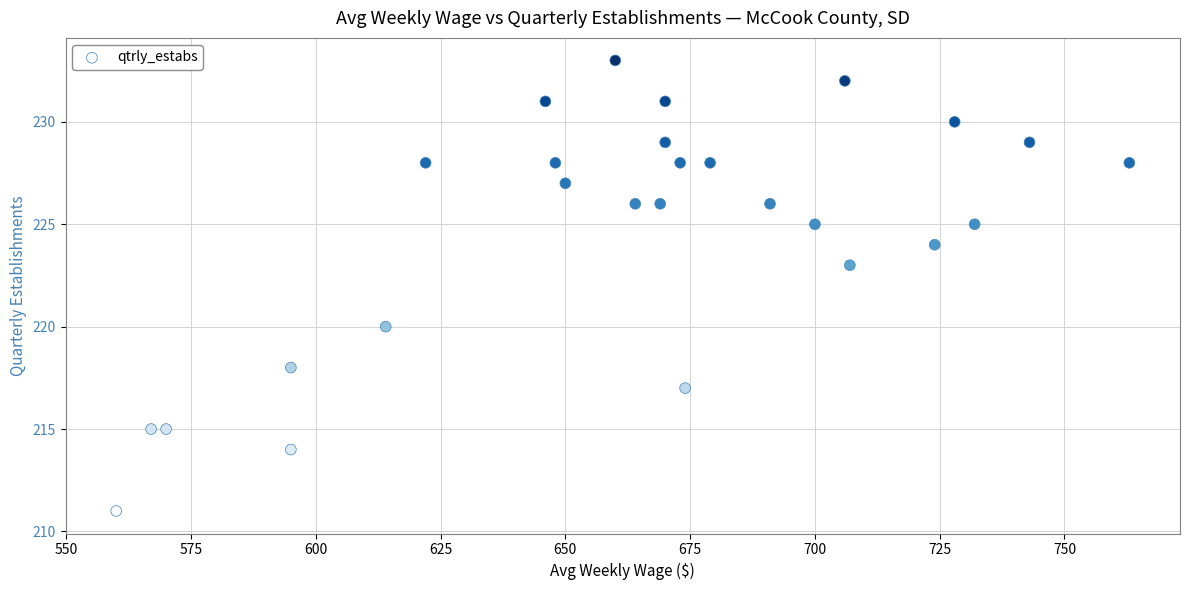

What is the range of Y values (max minus min)?

22